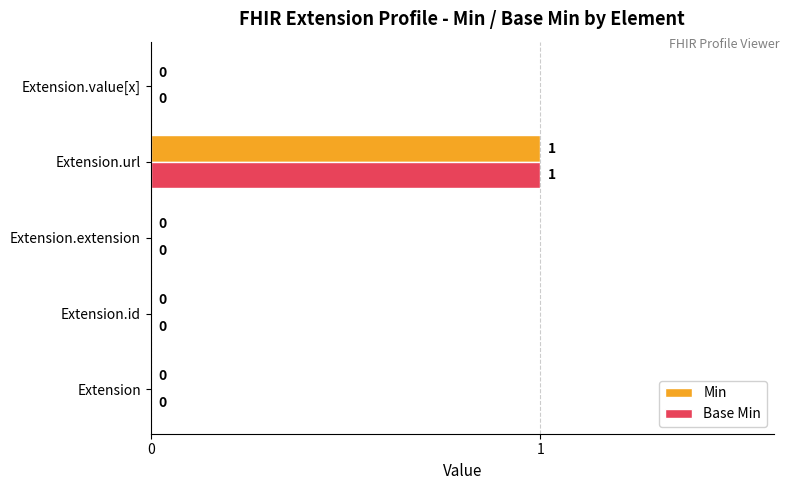

Which category has the highest value in the Min series?

Extension.url